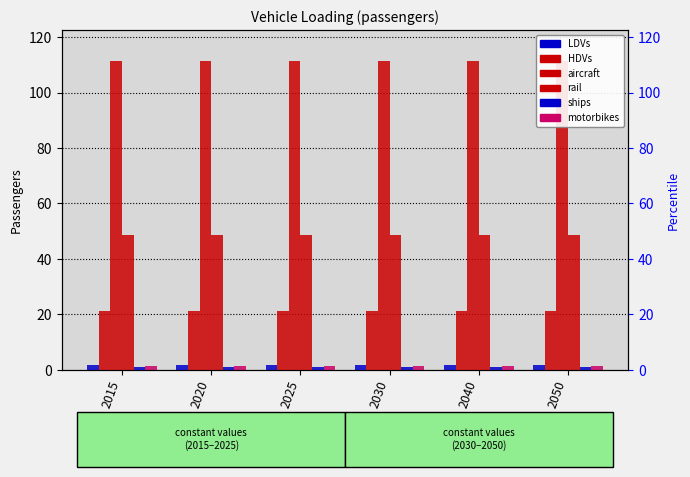

What is the value of the rail bar at the 2nd from the left?

48.7